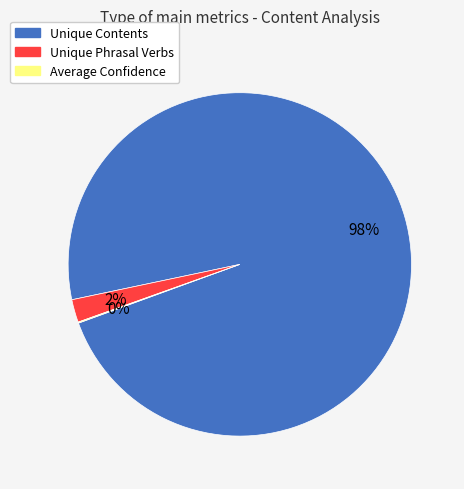

The Unique Contents slice represents 98% of the pie. True or false?

True